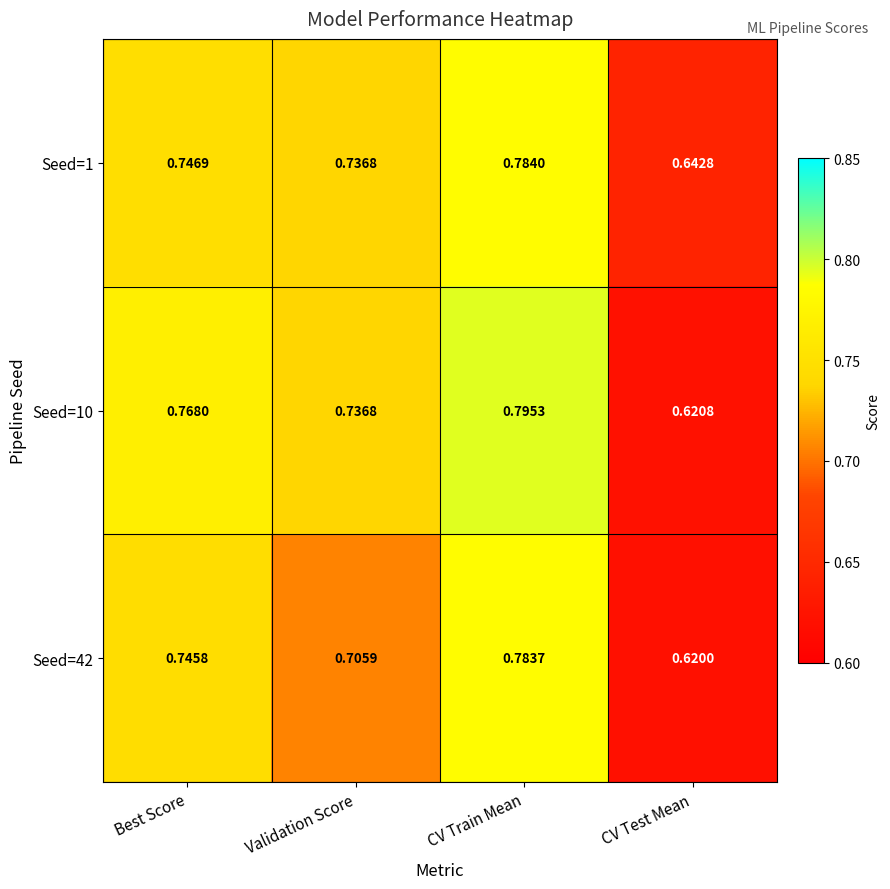

Rank the series by their maximum value, from lowest to highest.

Seed=42, Seed=1, Seed=10